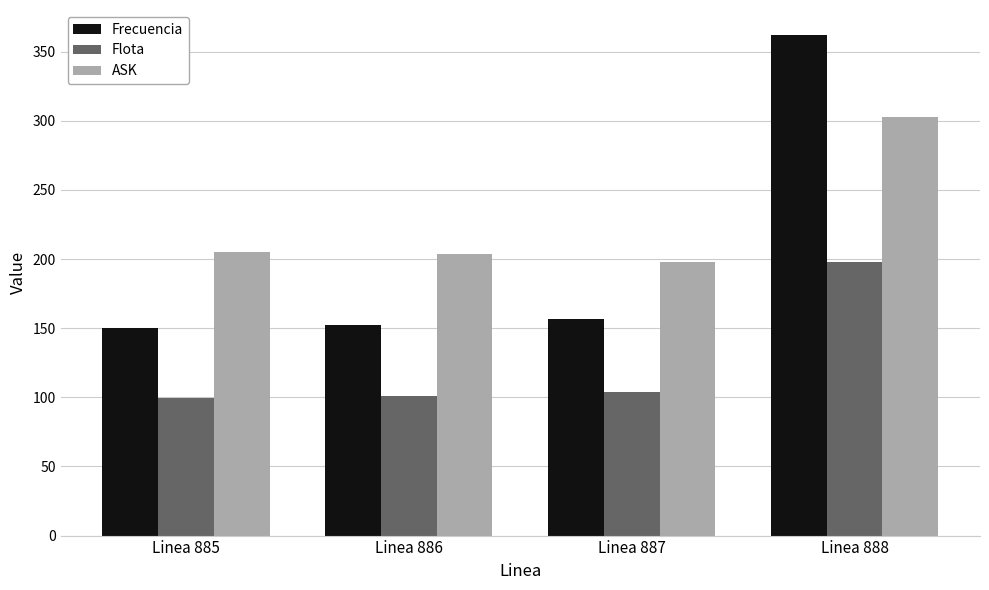

What is the sum of the Frecuencia values at Linea 887 and Linea 885?

306.9